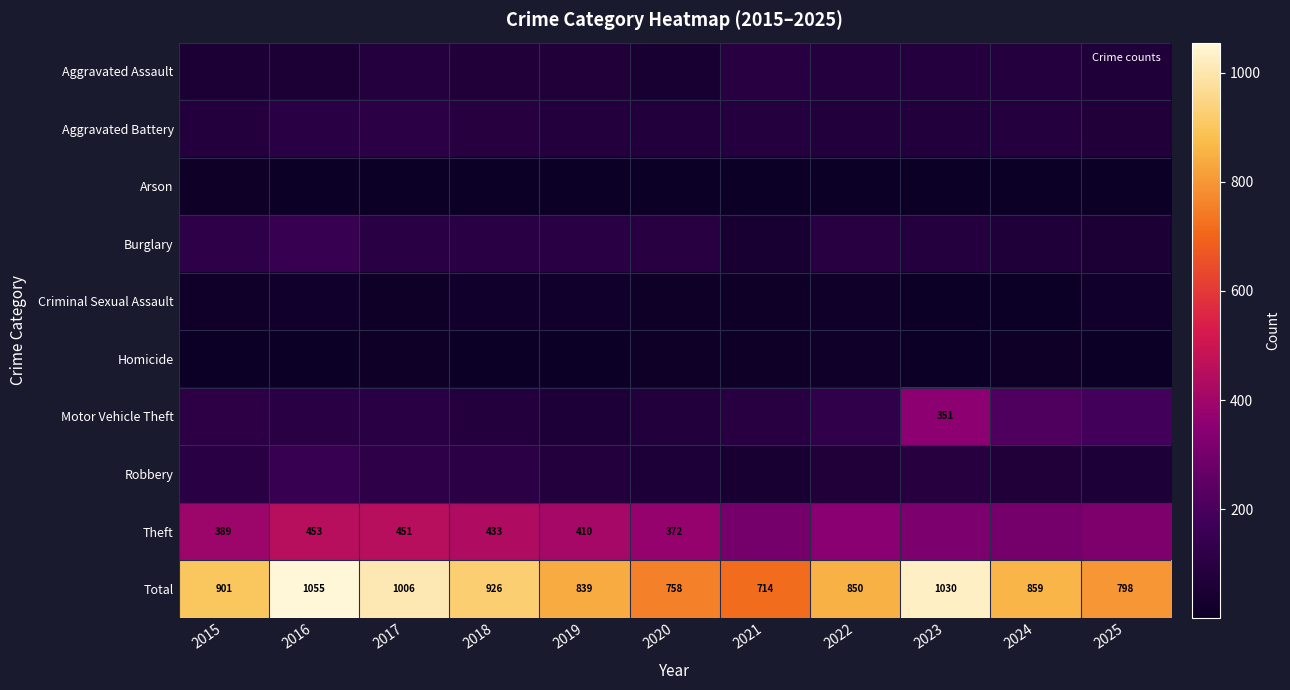

The Total series shows 1227 at 2019. True or false?

False